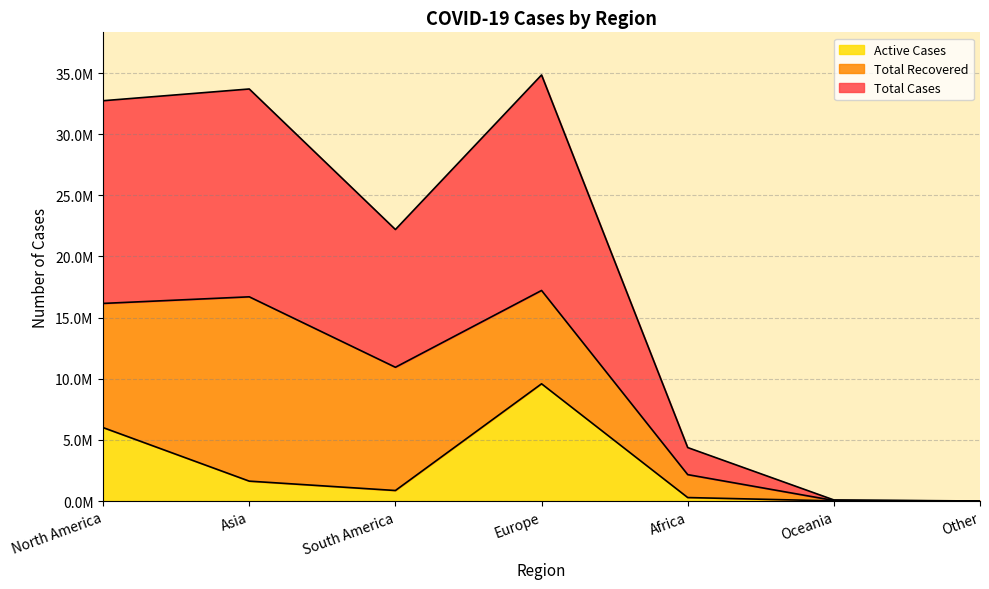

The value of Total Cases at North America is 57758690. True or false?

False